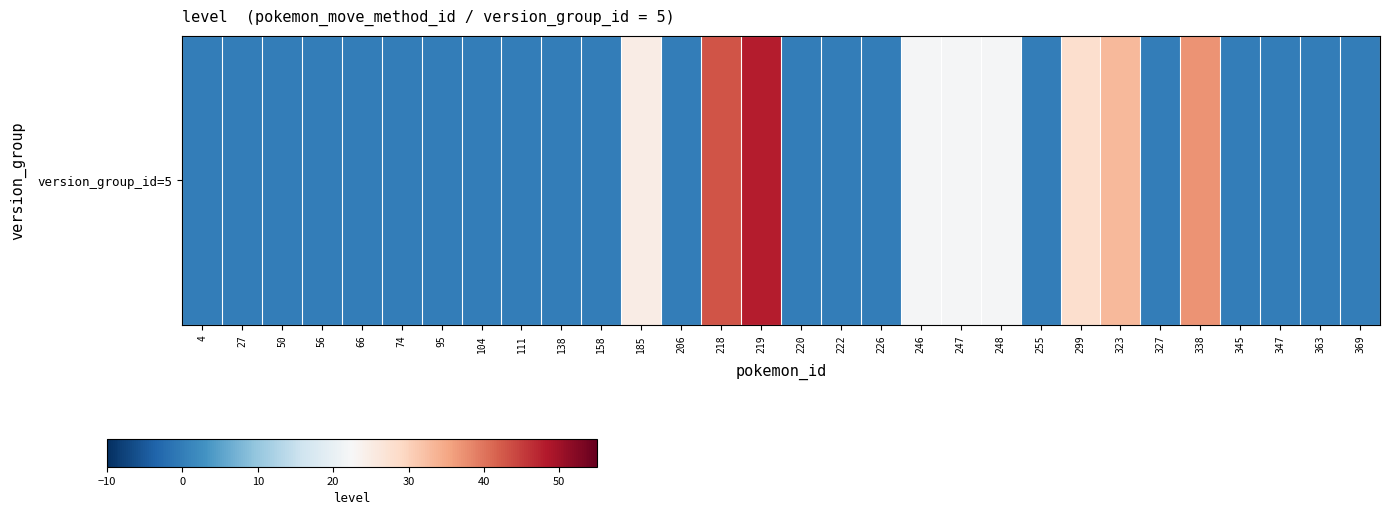

List the labels in order of value, largest first.

219, 218, 338, 323, 299, 185, 246, 247, 248, 4, 27, 50, 56, 66, 74, 95, 104, 111, 138, 158, 206, 220, 222, 226, 255, 327, 345, 347, 363, 369